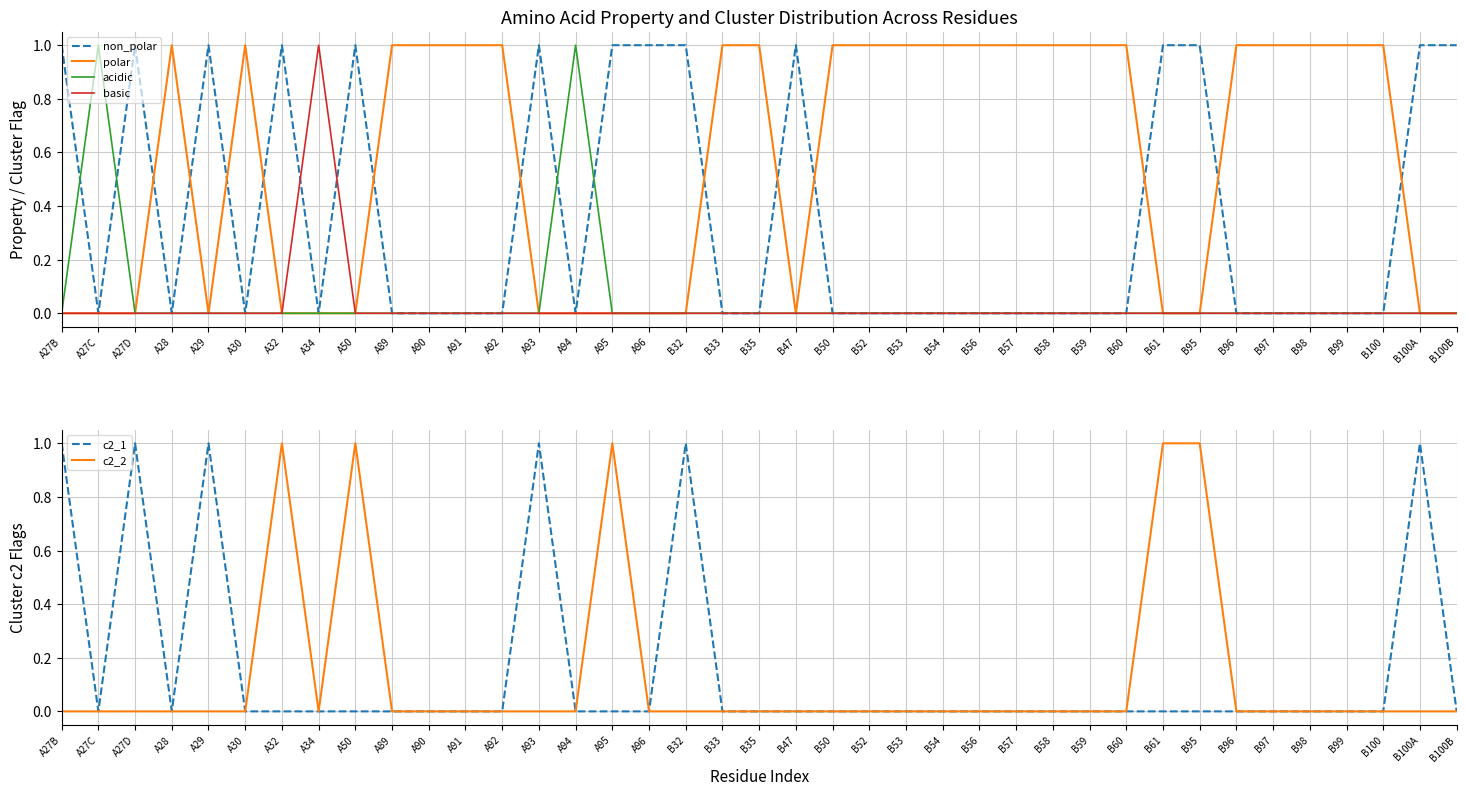

What is the label of the 24th point from the left?

B53